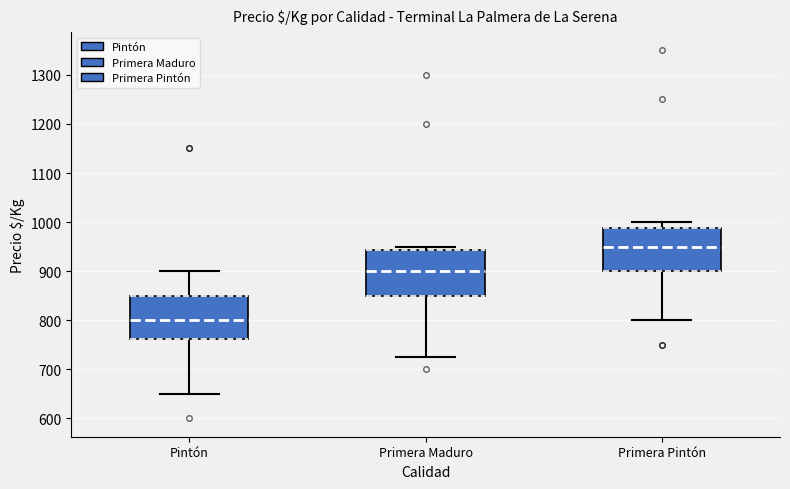

Where does the lower whisker of the box for Primera Maduro end on the y-axis? The values are not printed on the chart, so give them approximately, as read against the axis.

730